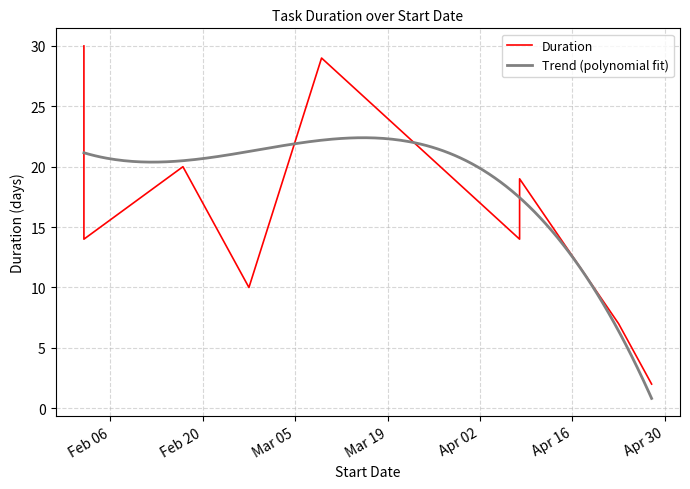

Reading left to right, list all the values displayed in this chart.

30	14	20	10	29	29	14	14	19	7	2